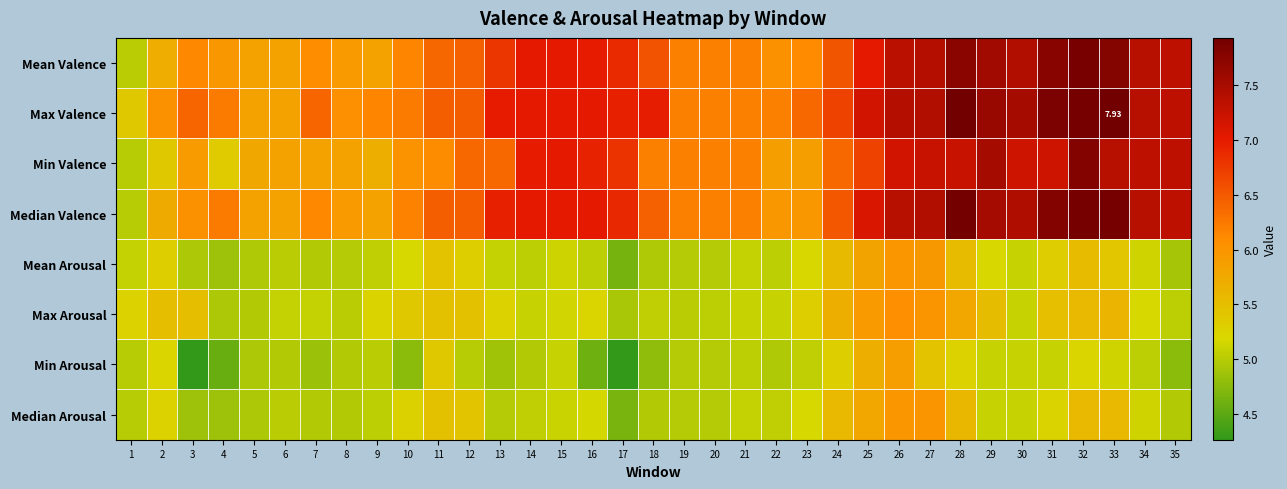

Rank the series by their maximum value, from highest to lowest.

Max Valence, Median Valence, Mean Valence, Min Valence, Max Arousal, Median Arousal, Mean Arousal, Min Arousal